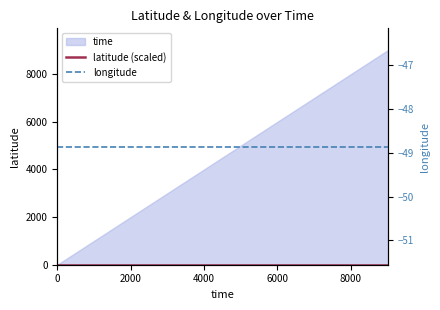

At how many categories does at least one series exceed -14?

10